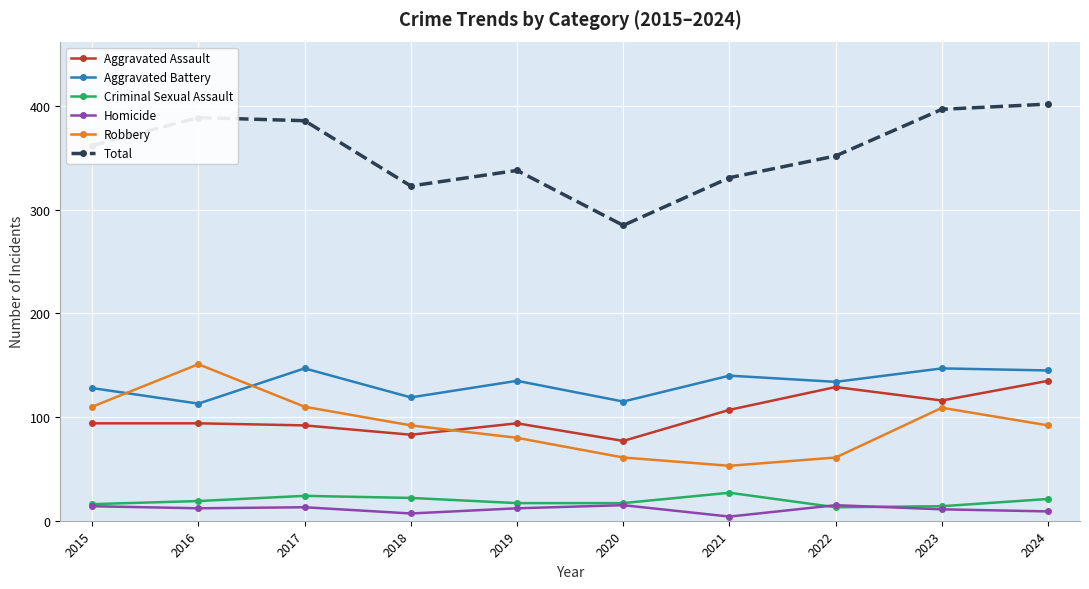

What is the sum of the Homicide values at 2023 and 2017?

24